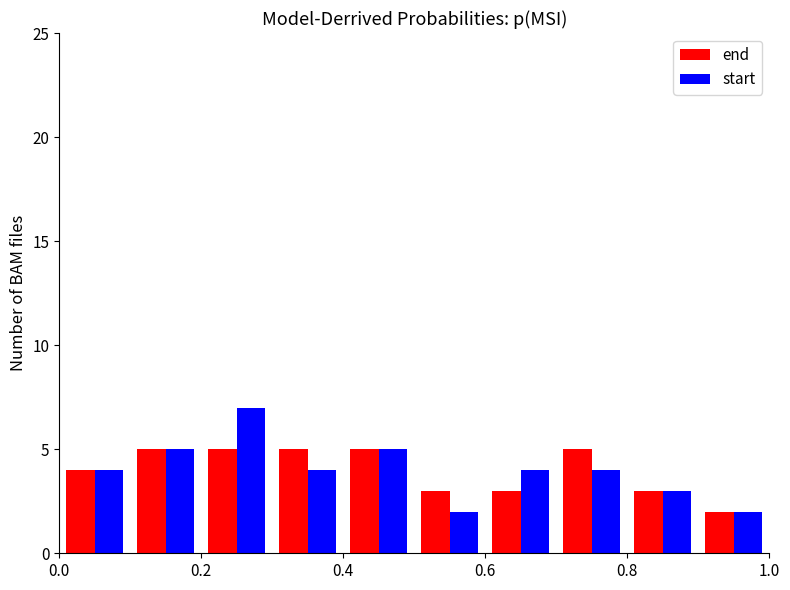

How many series are shown in this chart?

2